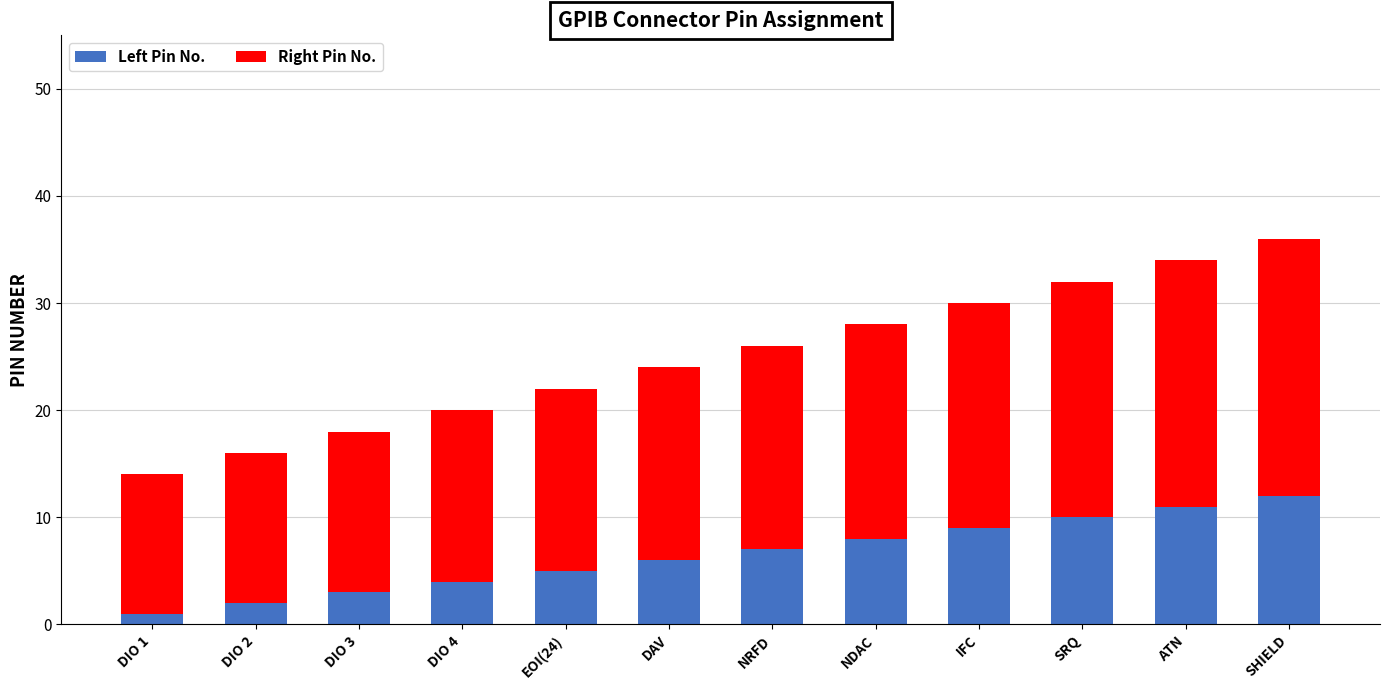

What is the total value across all series at ATN?

34